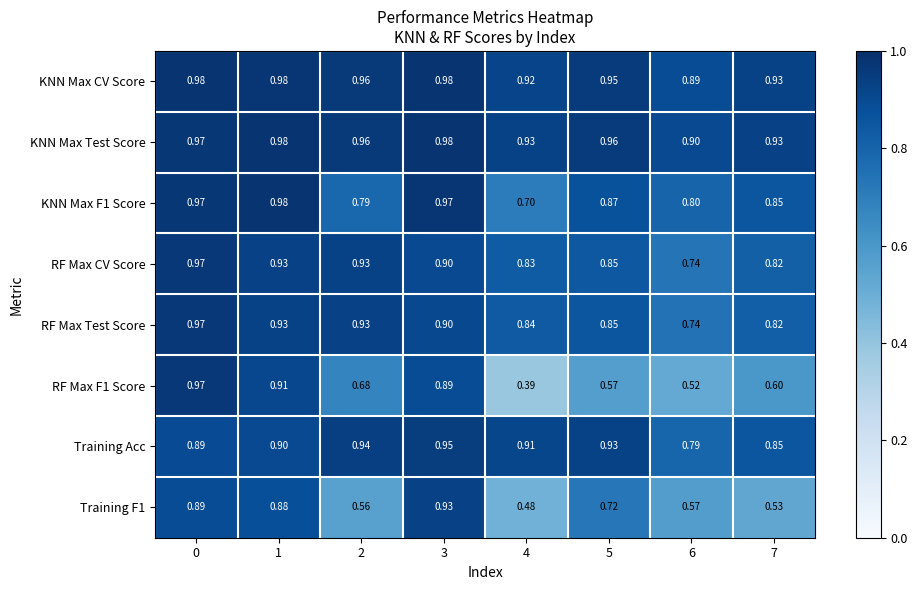

Which series has the largest total across all categories?

KNN Max Test Score